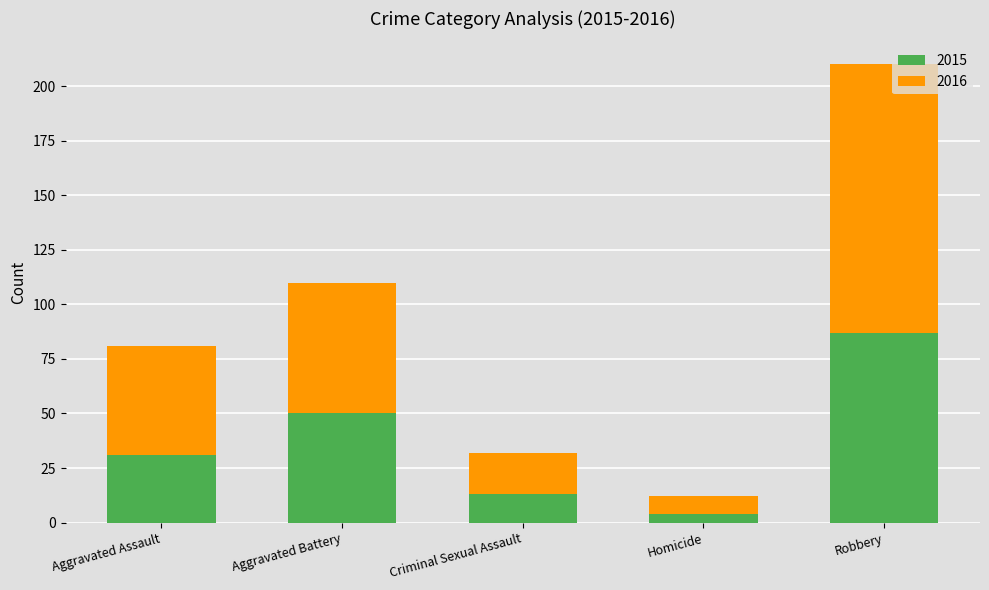

Reading right to left, what are the values for 2015?

87	4	13	50	31